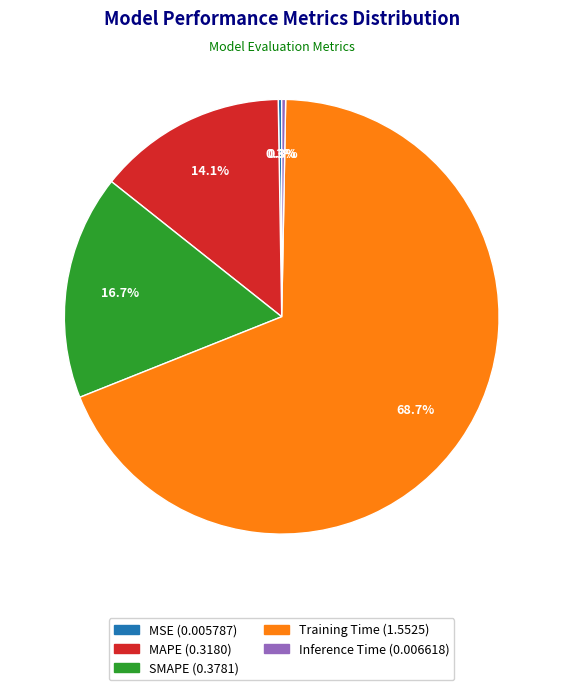

Is there any slice that represents more than half of the pie?

Yes